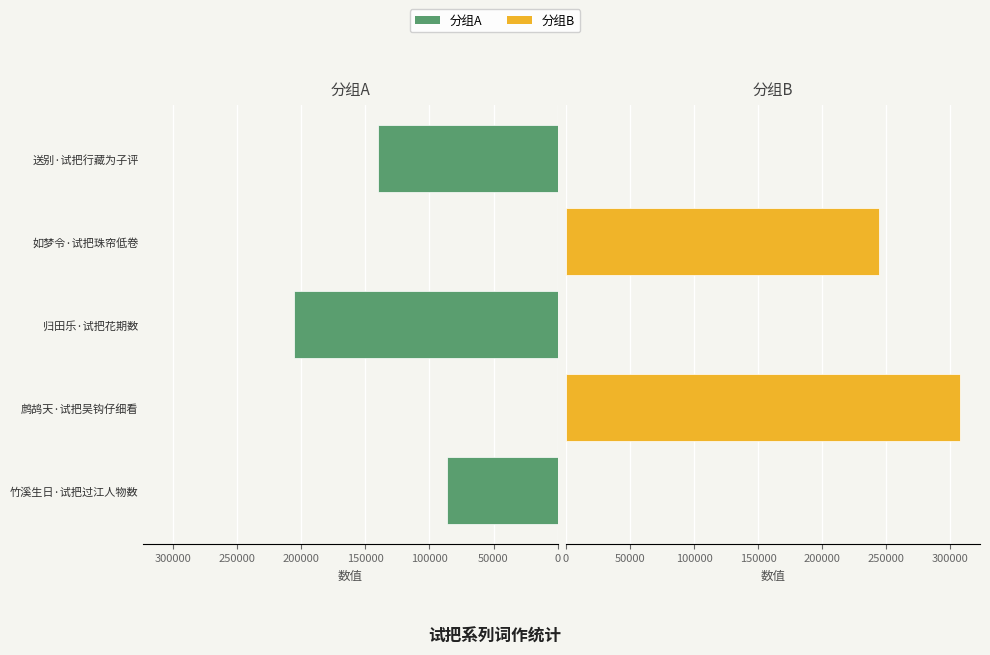

How many groups of bars are there?

5